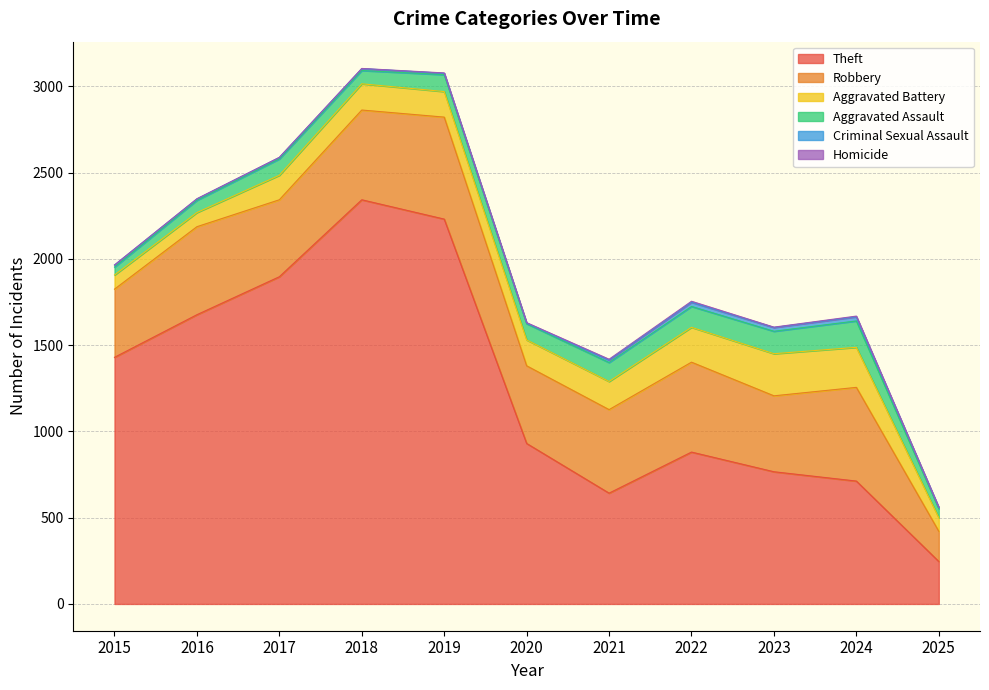

True or false: Criminal Sexual Assault and Homicide intersect in this chart.

False